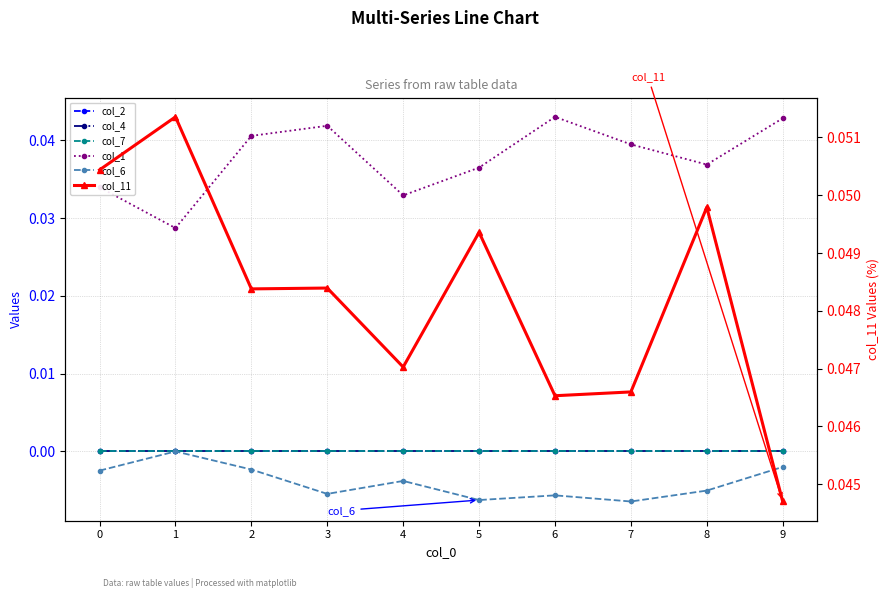

Which series has the largest total across all categories?

col_11